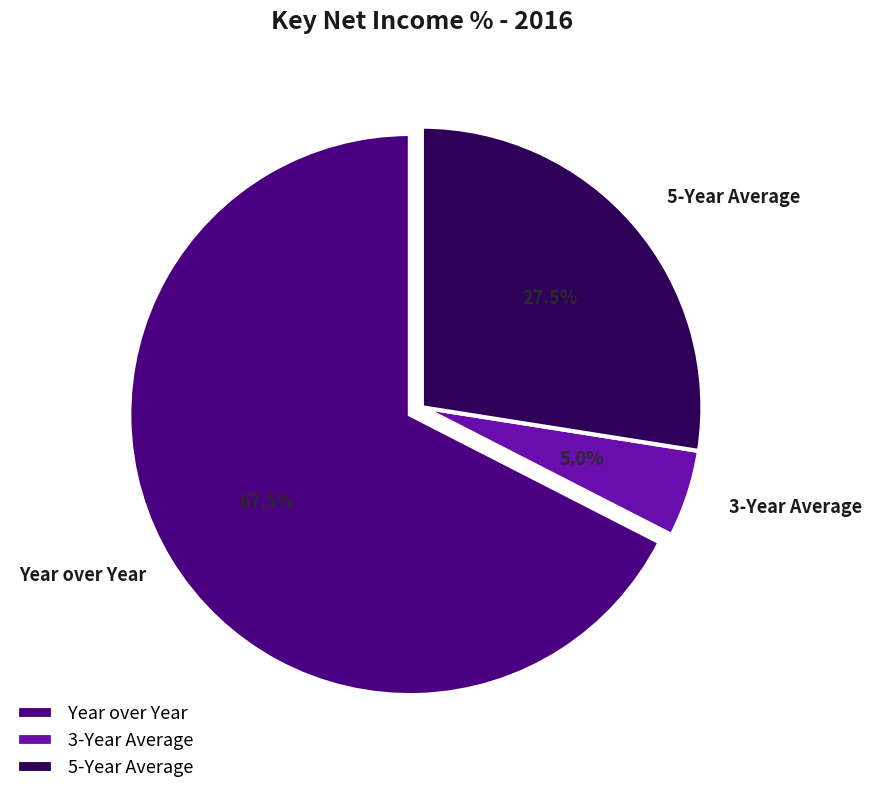

The 5-Year Average slice represents 36% of the pie. True or false?

False